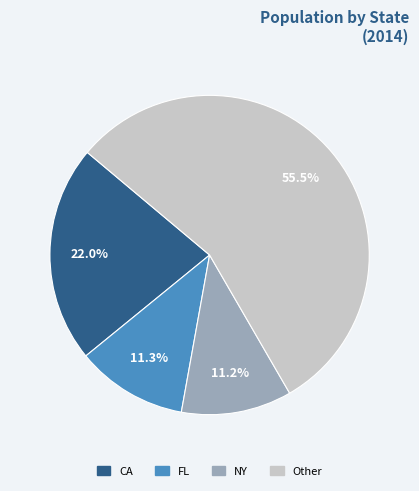

Does any single category account for the majority?

Yes